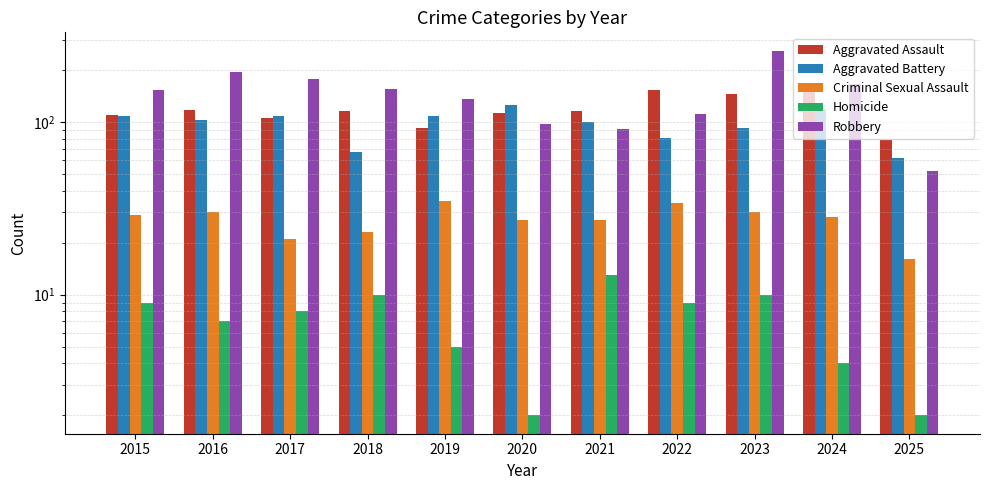

Where is Aggravated Battery nearest to the value 93?

2023